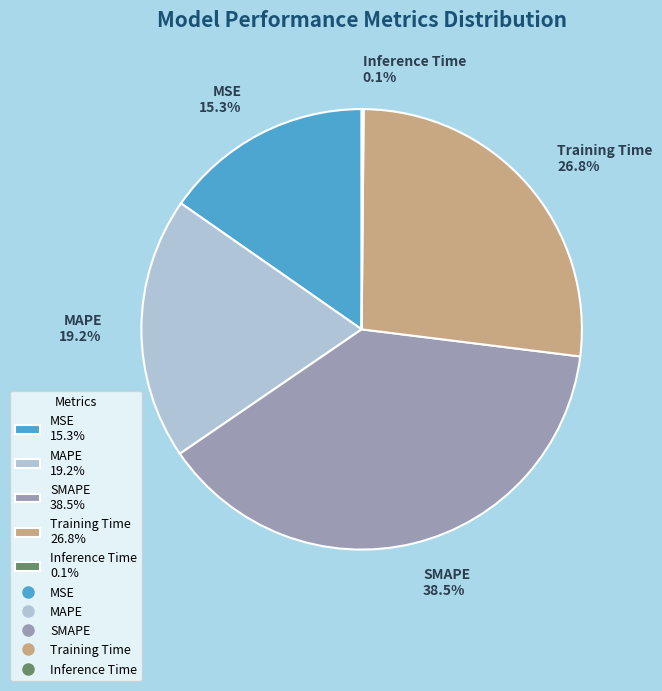

How much of the chart is everything except Training Time?

73.2%